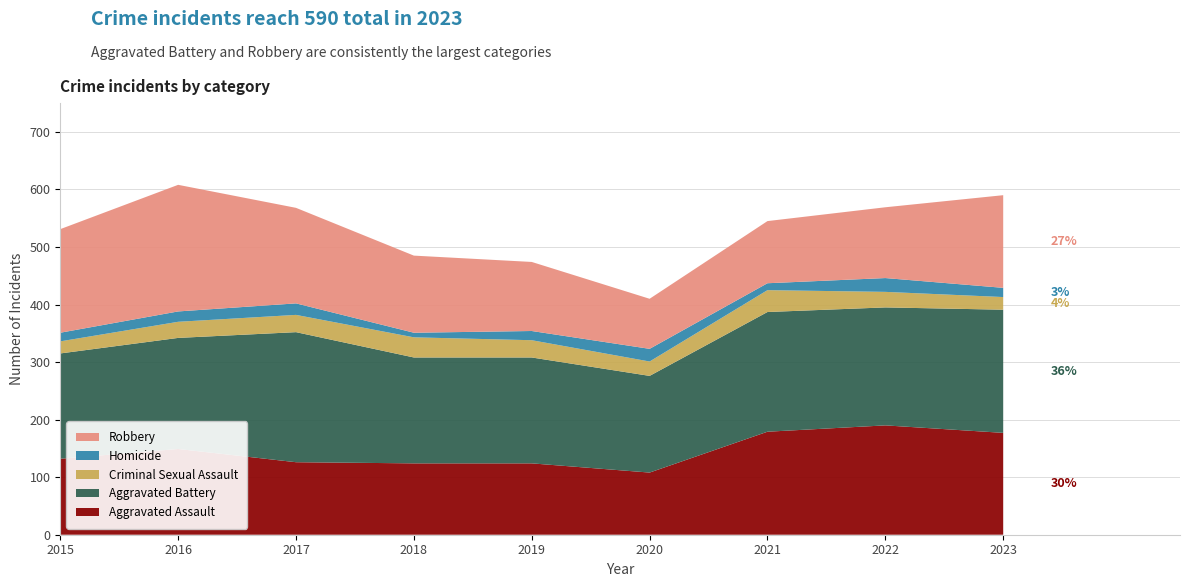

Reading left to right, list all the values displayed in this chart.

Aggravated Assault: 132	149	126	124	124	108	179	190	177
Aggravated Battery: 183	193	226	184	184	168	208	205	214
Criminal Sexual Assault: 21	28	30	35	30	25	38	27	22
Homicide: 15	18	20	8	16	22	12	24	16
Robbery: 180	220	166	134	120	87	108	123	161